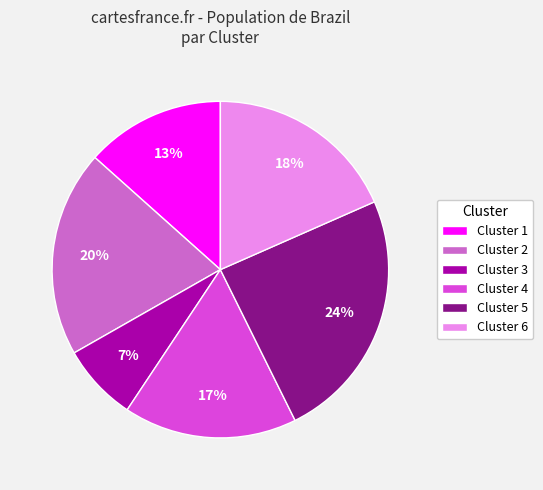

Combined, do Cluster 3 and Cluster 2 account for over 50%?

No